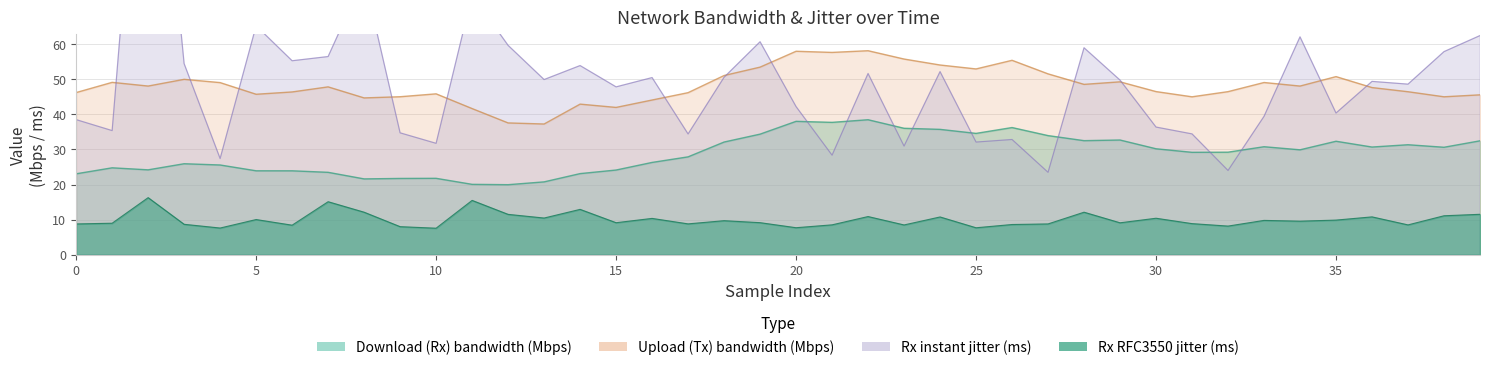

The value of Rx instant jitter (ms) at 36 is 49.4. True or false?

True